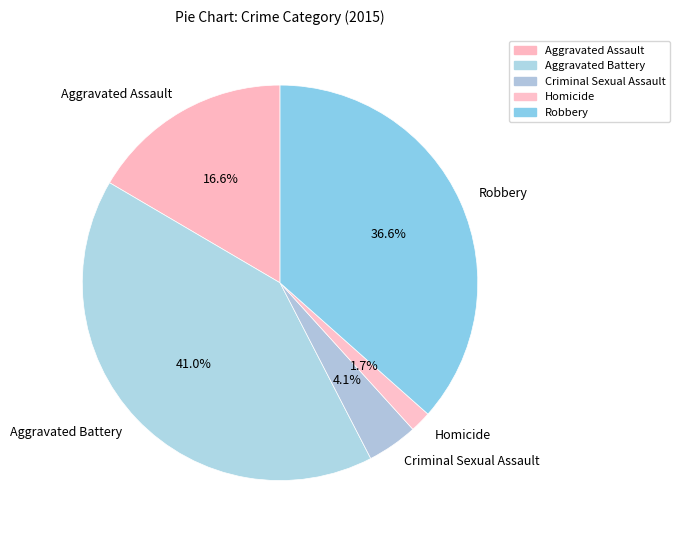

To the nearest percent, what percentage of the pie is Aggravated Battery?

41%